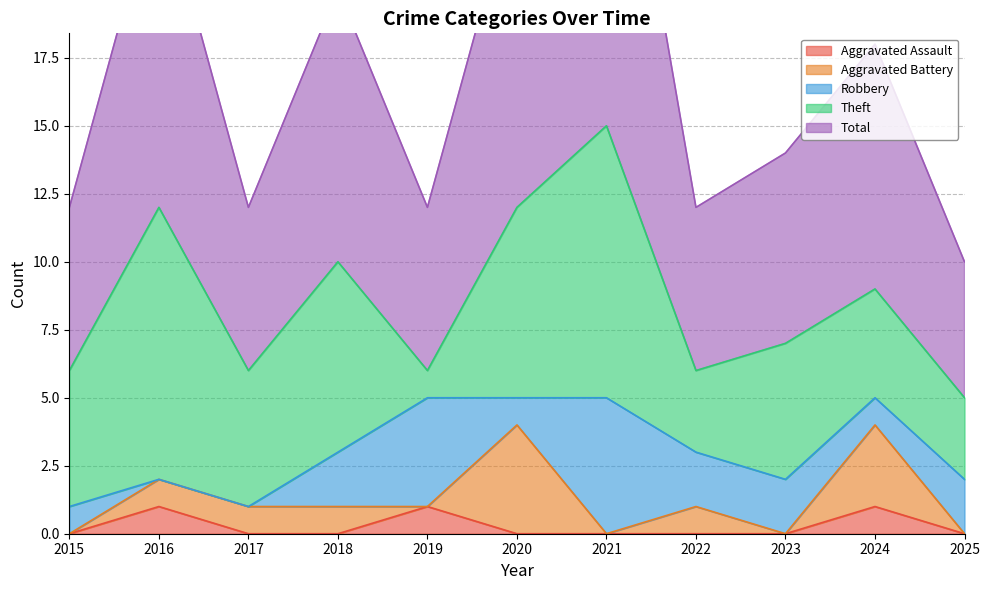

How many intersections are there between Theft and Robbery?

2